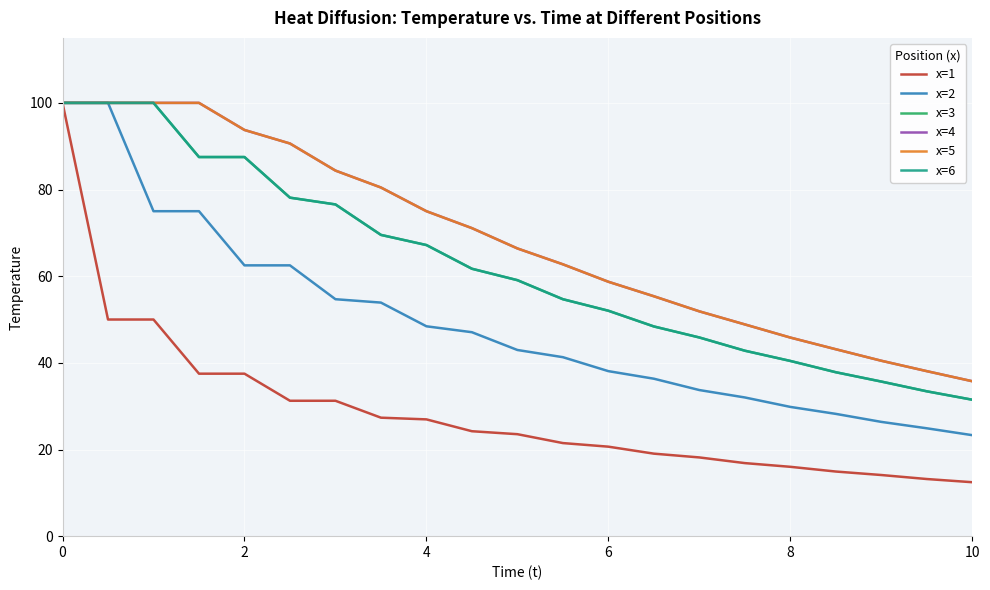

What is the minimum value shown in the chart?

12.4